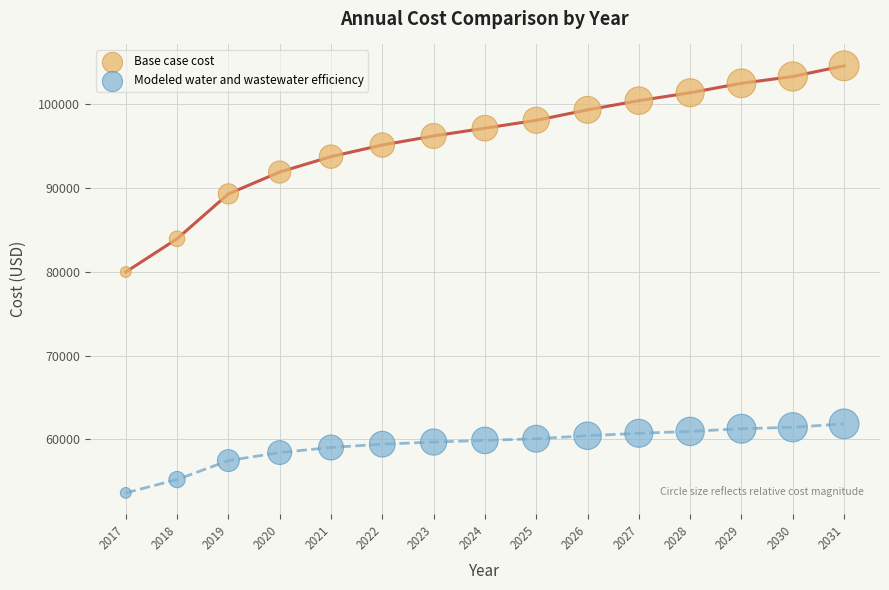

What are all the series names shown in the legend?

Base case cost, Modeled water and wastewater efficiency